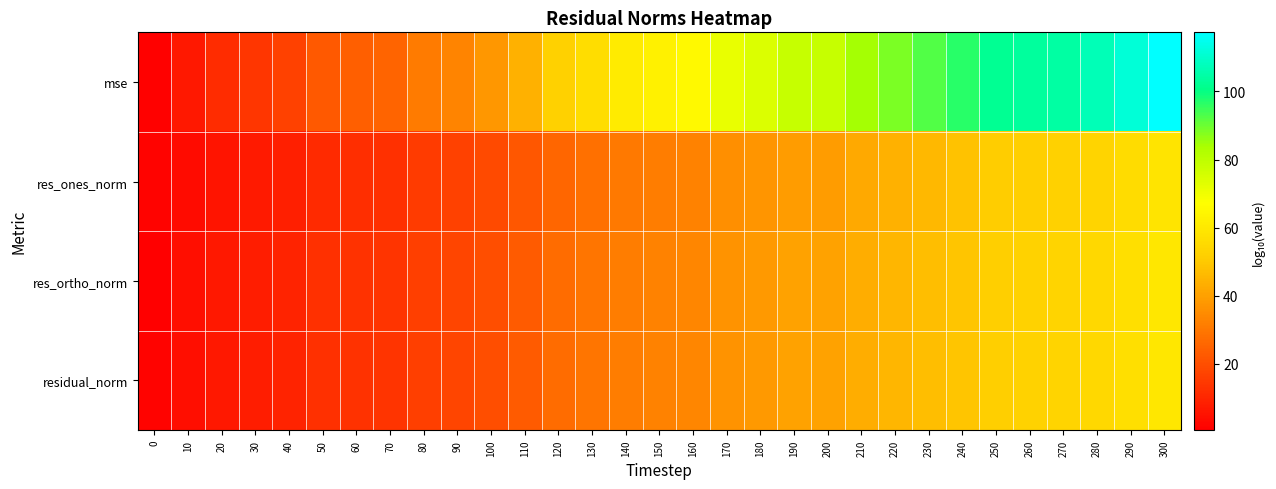

What is the difference between the highest and lowest values at 180?

37.1